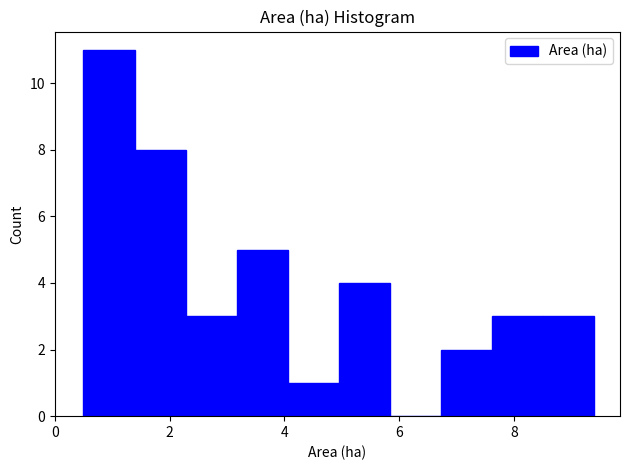

Reading left to right, list every bar in this chart as the range it spans on the x-axis followed by its height. Neither the bar edges nor the heights are printed on the chart, so give them approximately, as read against the axes.

0.6 to 1.4: 11
1.4 to 2.2: 8
2.2 to 3.2: 3
3.2 to 4.0: 5
4.0 to 5.0: 1
5.0 to 5.8: 4
5.8 to 6.8: 0
6.8 to 7.6: 2
7.6 to 8.6: 3
8.6 to 9.4: 3